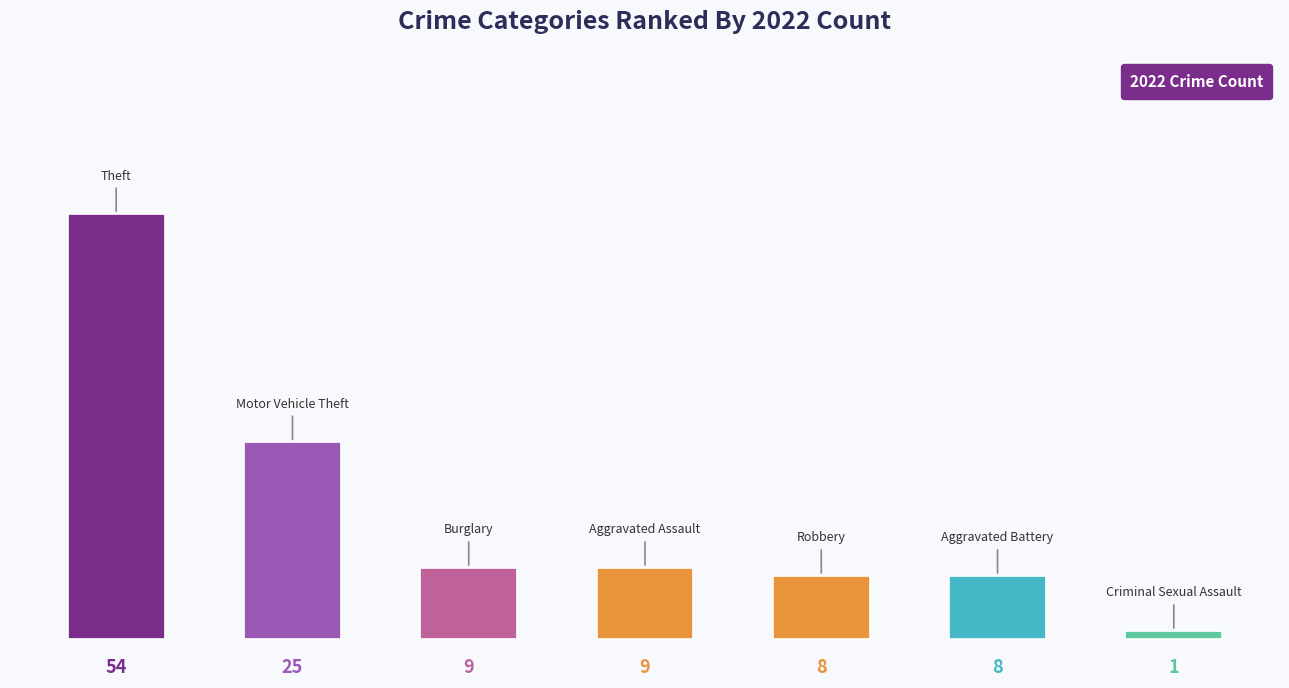

What is the difference between the maximum and minimum values?

53